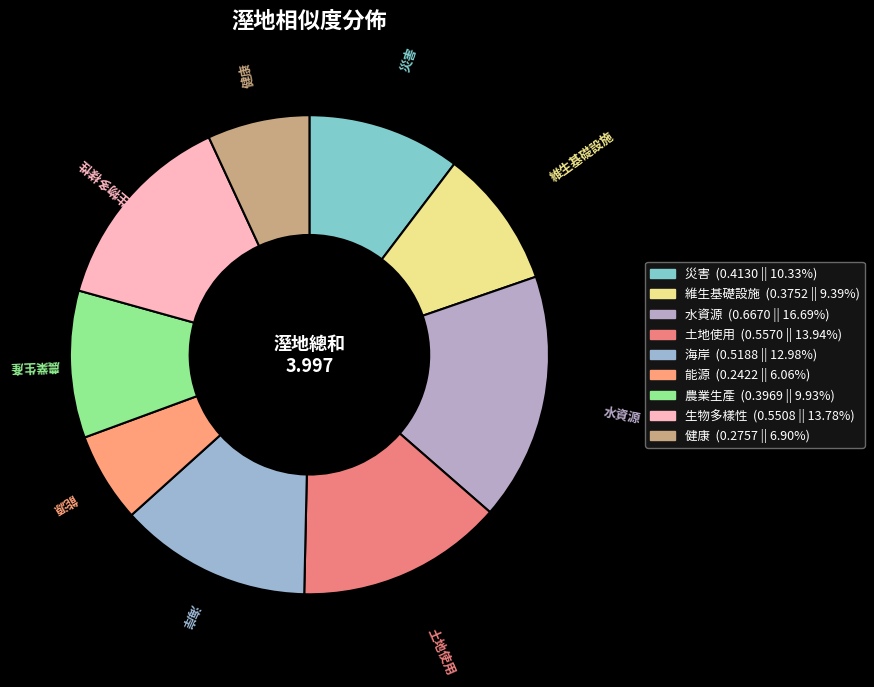

How many segments does this pie chart have?

9